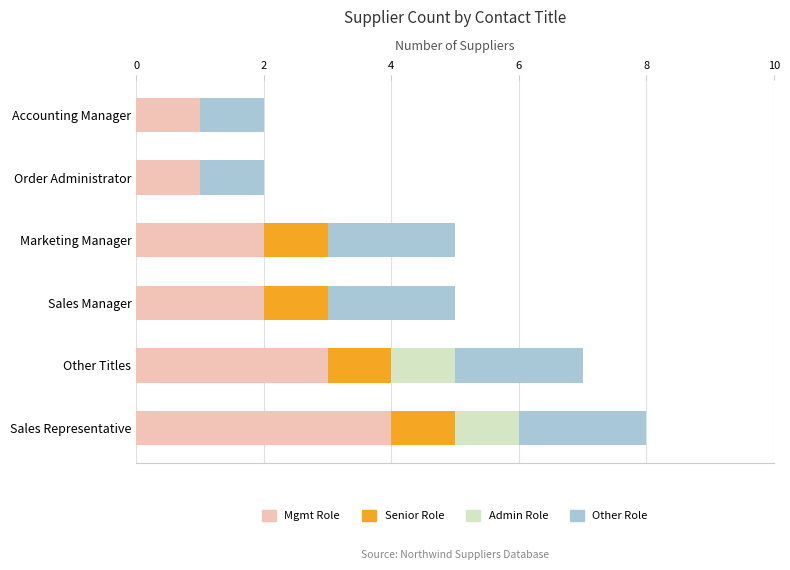

What is the sum of the Mgmt Role values at Marketing Manager and Accounting Manager?

3